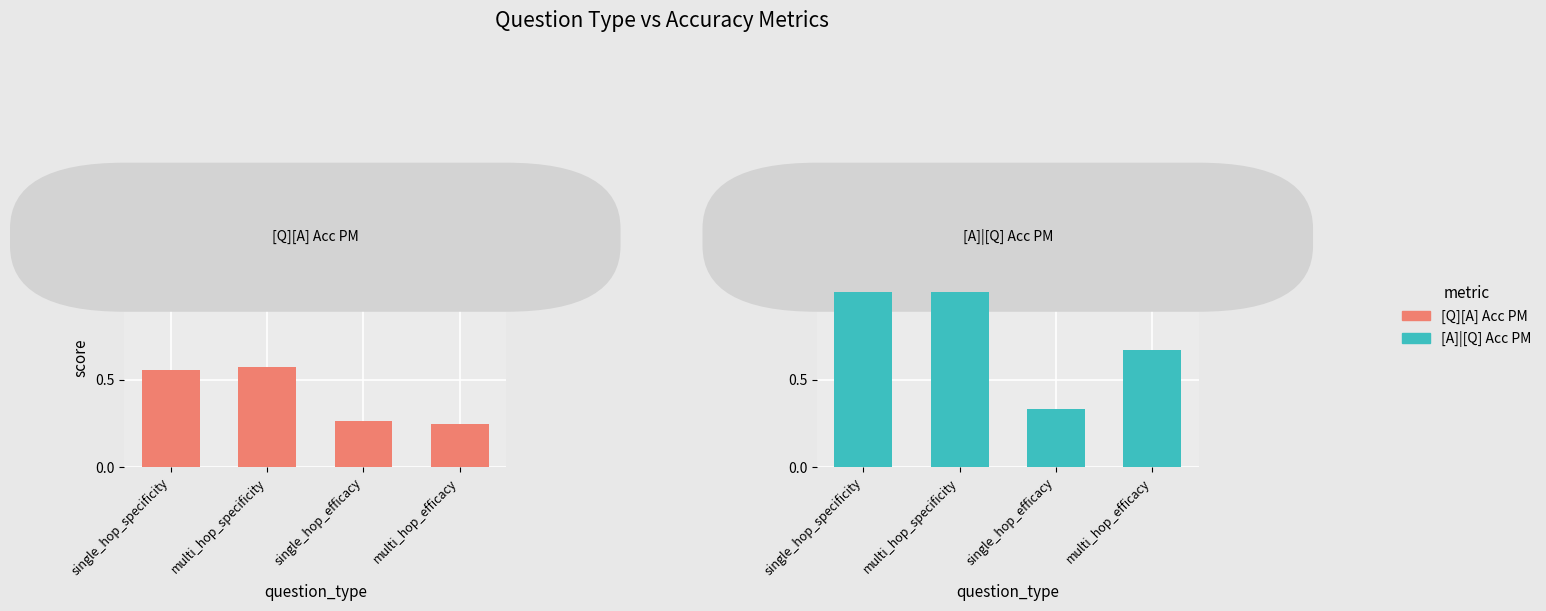

How many categories are shown in the chart?

4